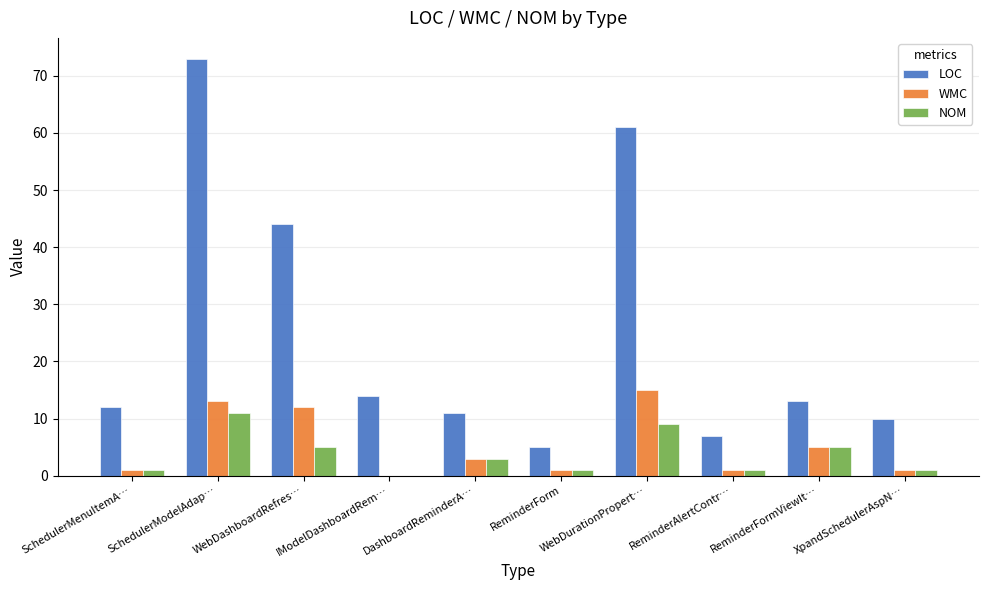

At which category is the sum across all series the highest?

SchedulerModelAdap…